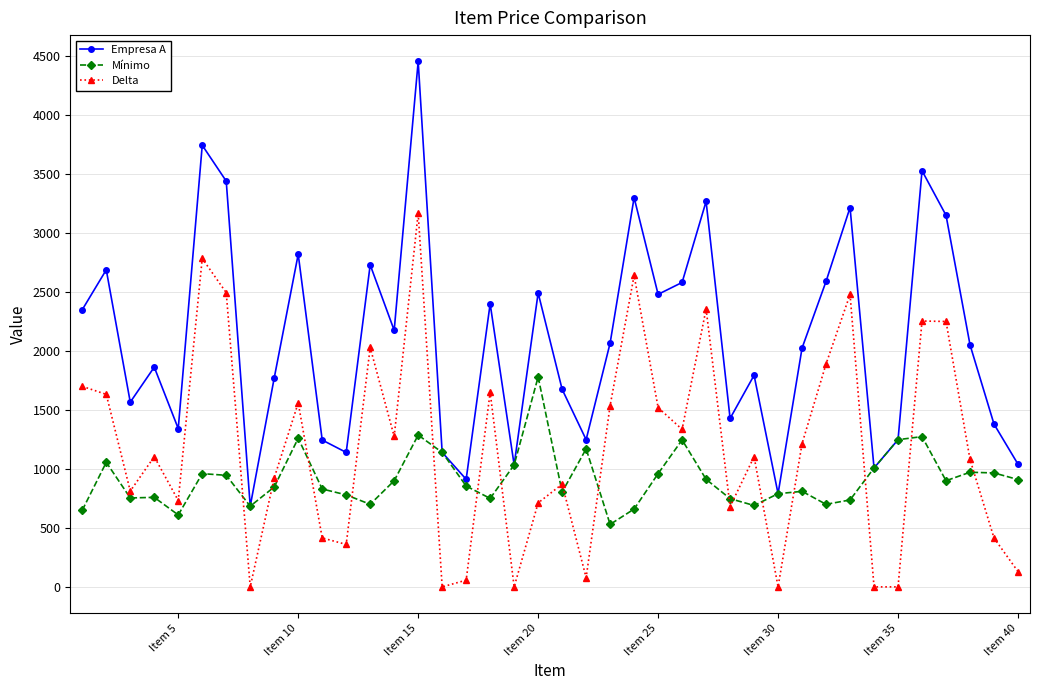

What is the lowest value of the Mínimo series?

530